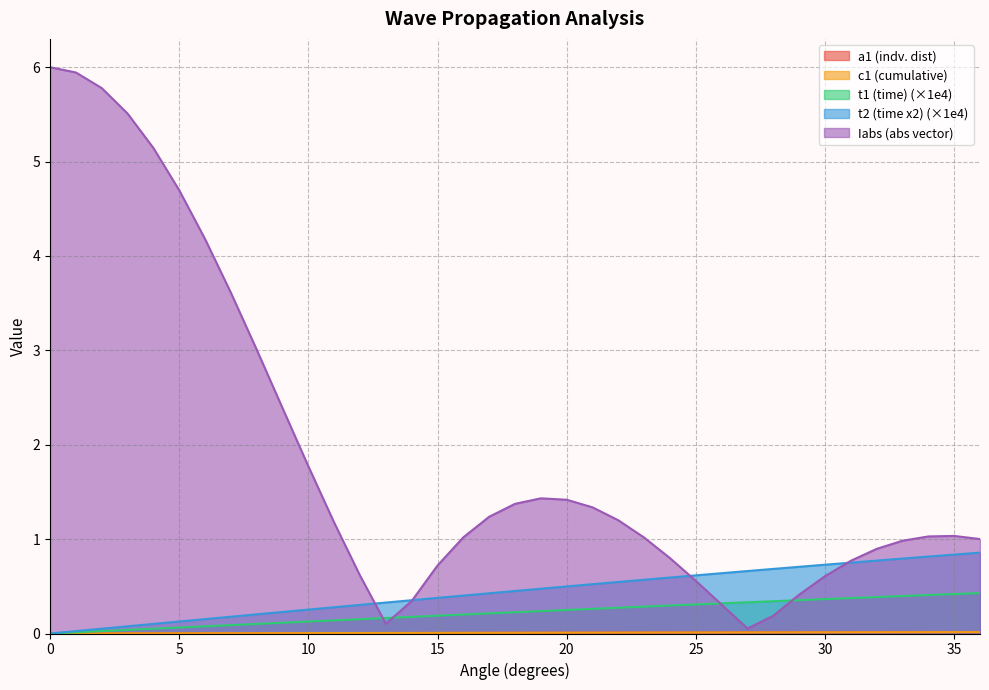

Which series has the widest spread of values?

Iabs (abs vector)